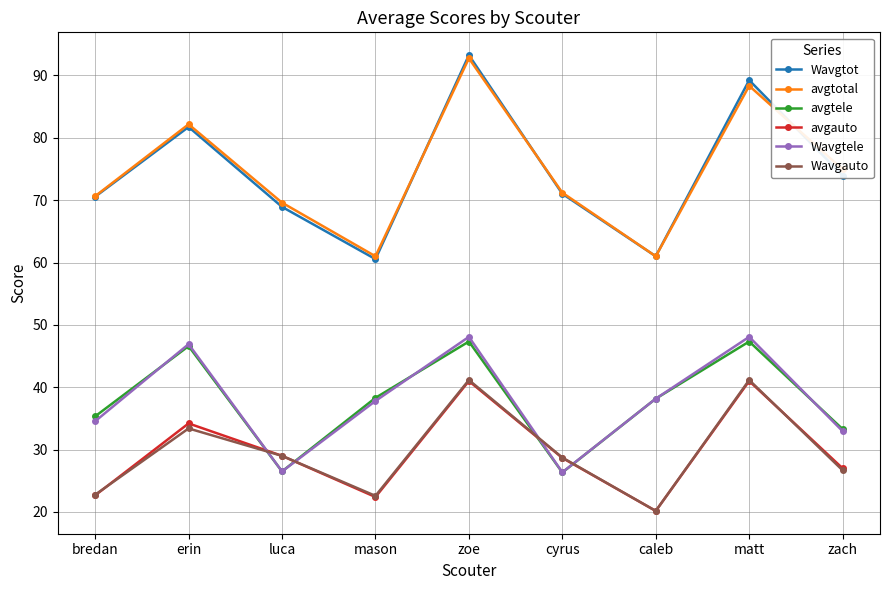

What is the approximate value of Wavgtot at matt?

89.2